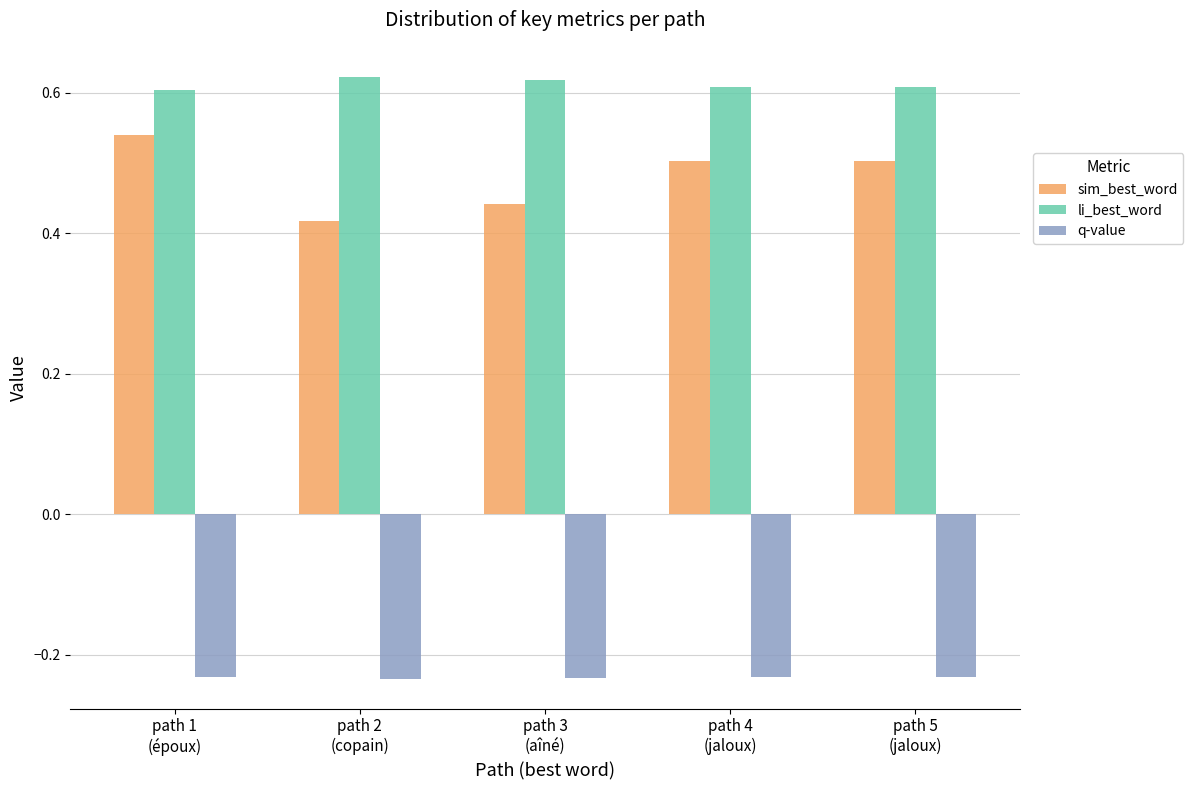

Which series has the widest spread of values?

sim_best_word